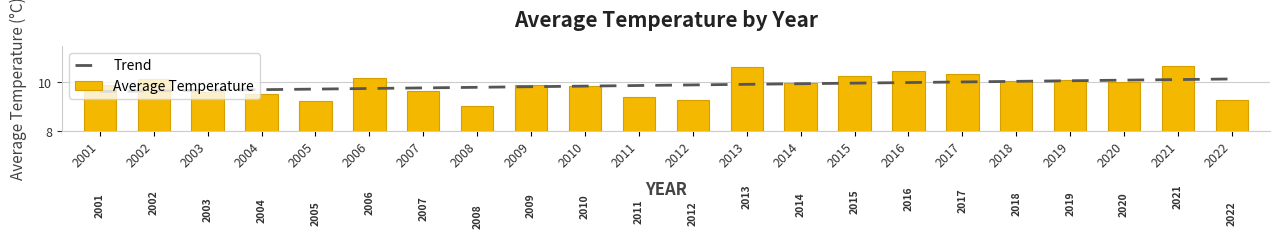

How many bars are there in total?

22